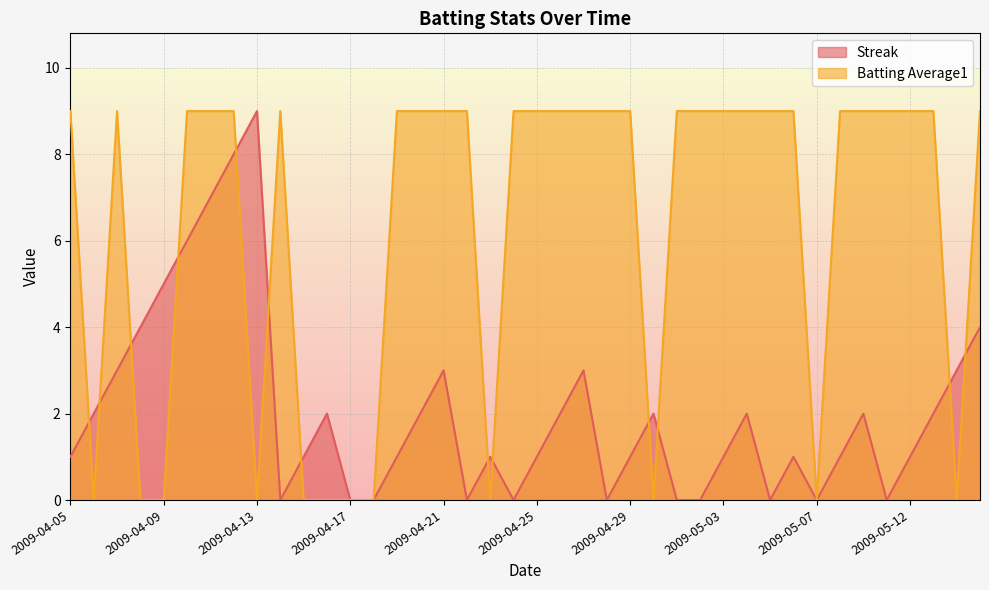

What is the value of the Streak point at the 23rd from the left?

3